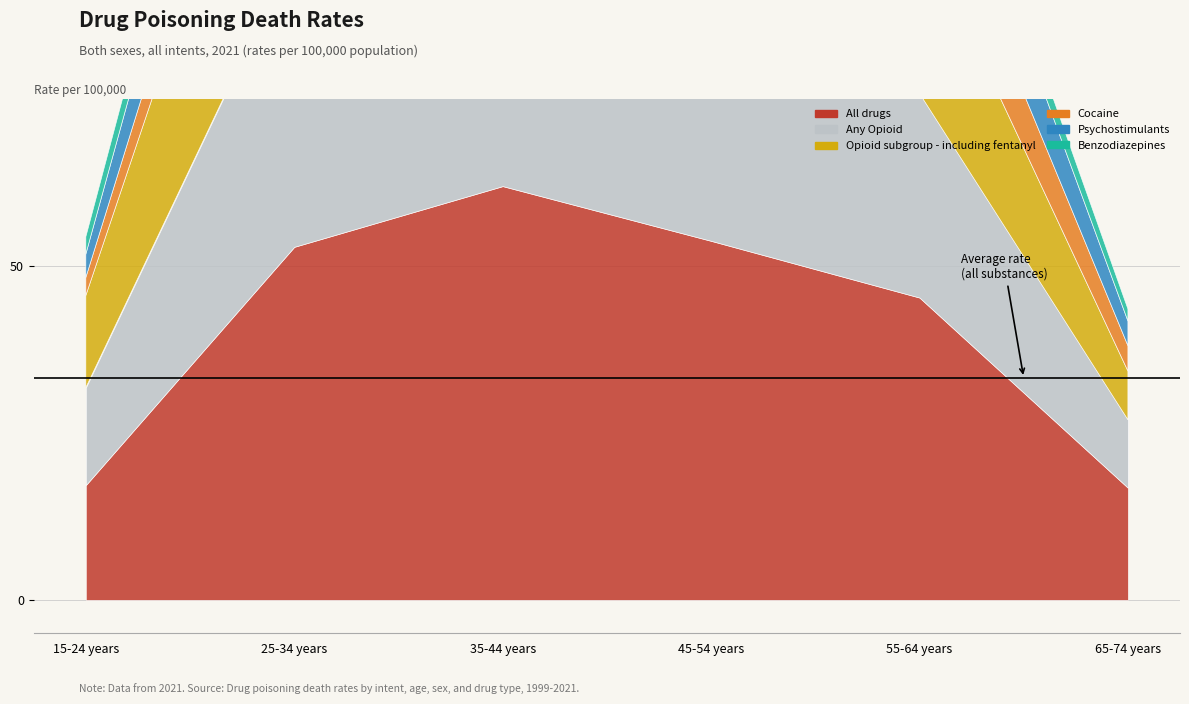

At which label does Psychostimulants reach its peak?

35-44 years